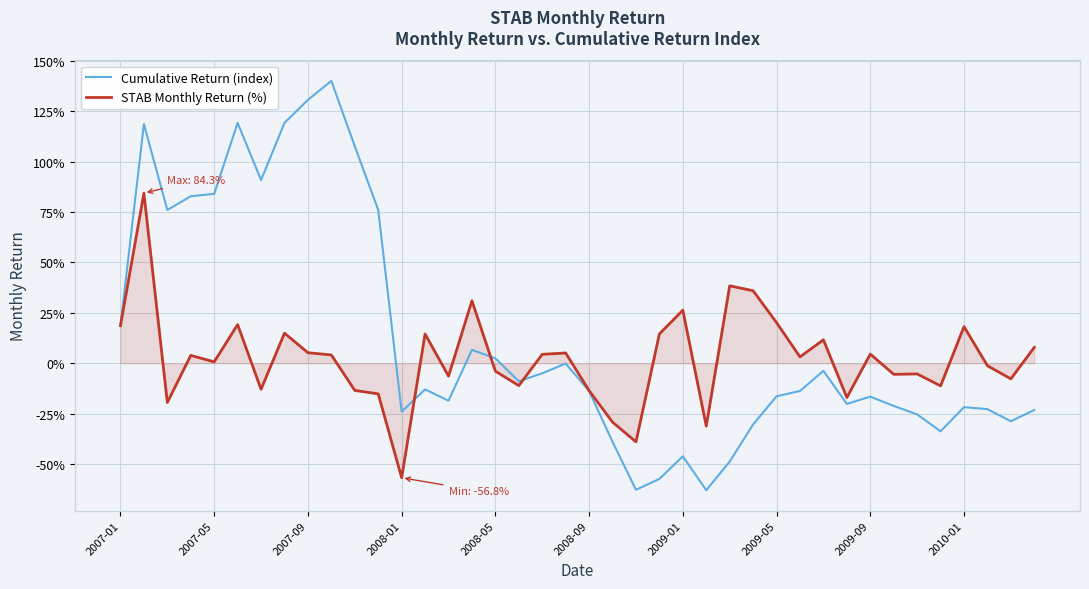

What is the lowest value of the STAB Monthly Return (%) series?

-56.8